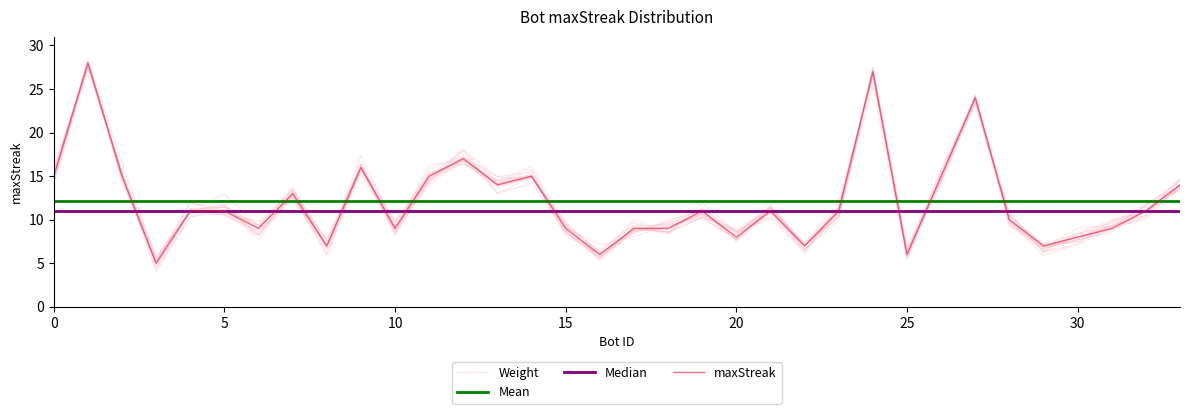

In maxStreak, how many points are higher than both neighbors (excluding endpoints)?

9